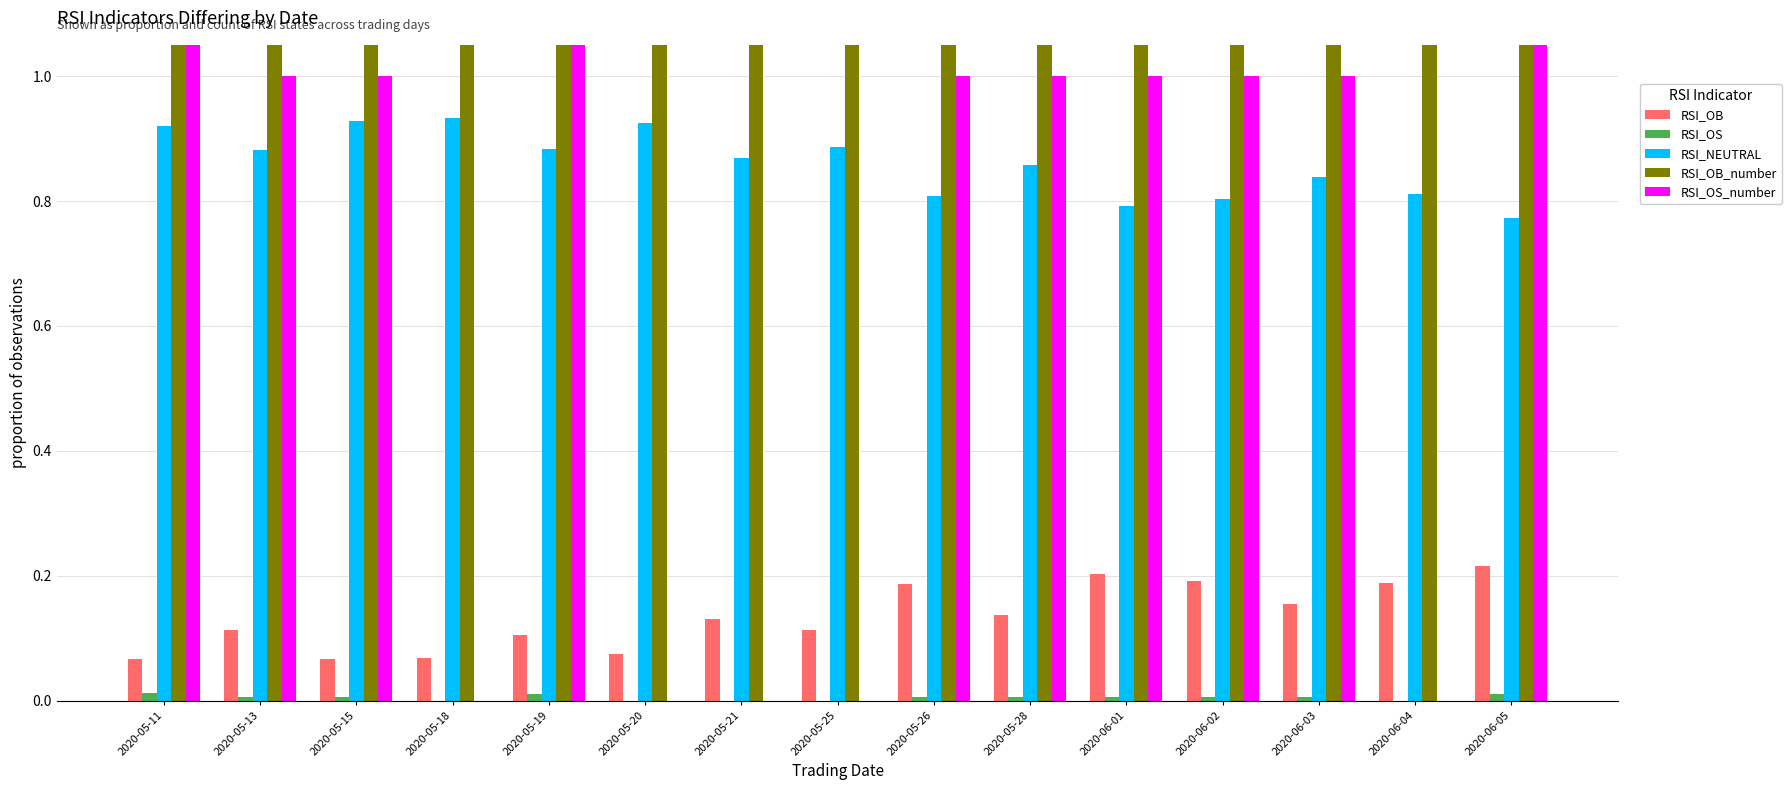

What is the difference between the highest and lowest values at 2020-05-15?

11.0